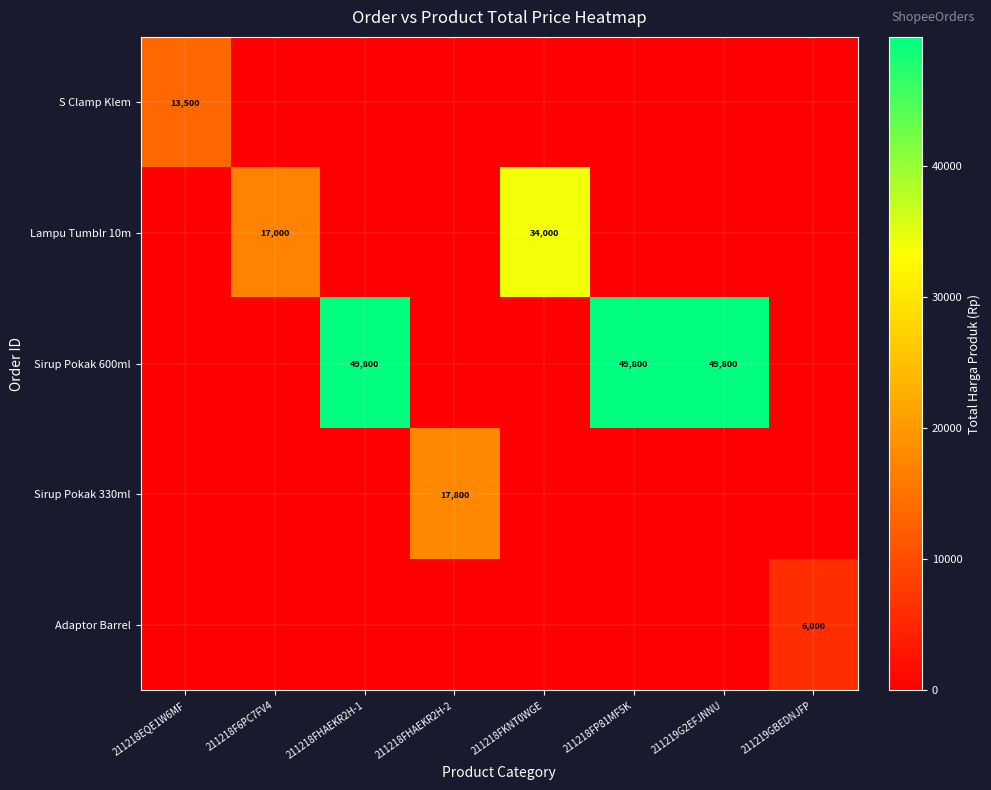

The S Clamp Klem series shows 22166 at 211218EQE1W6MF. True or false?

False